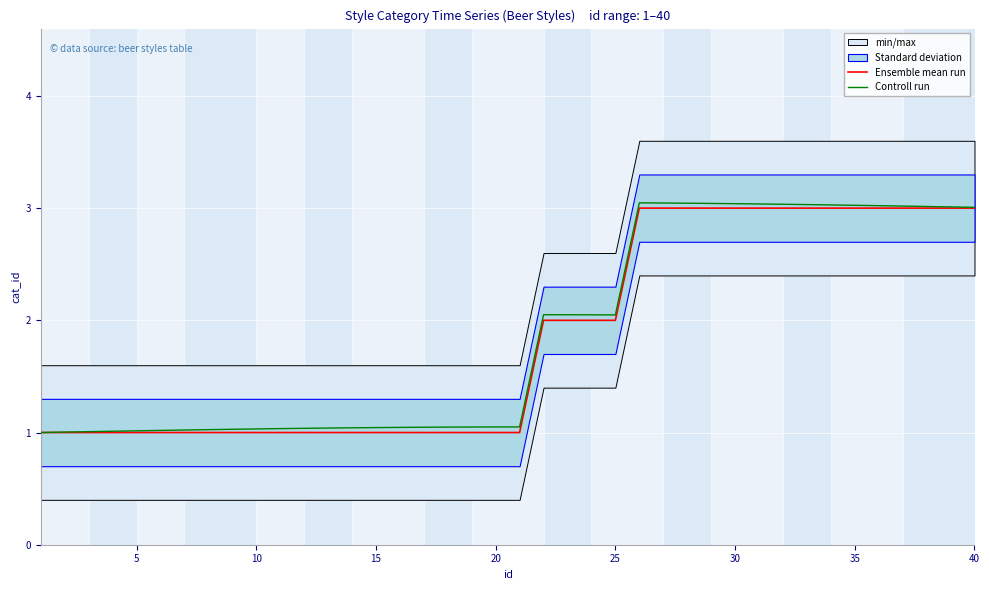

True or false: Ensemble mean run has a value of 2.0 at 25.

True